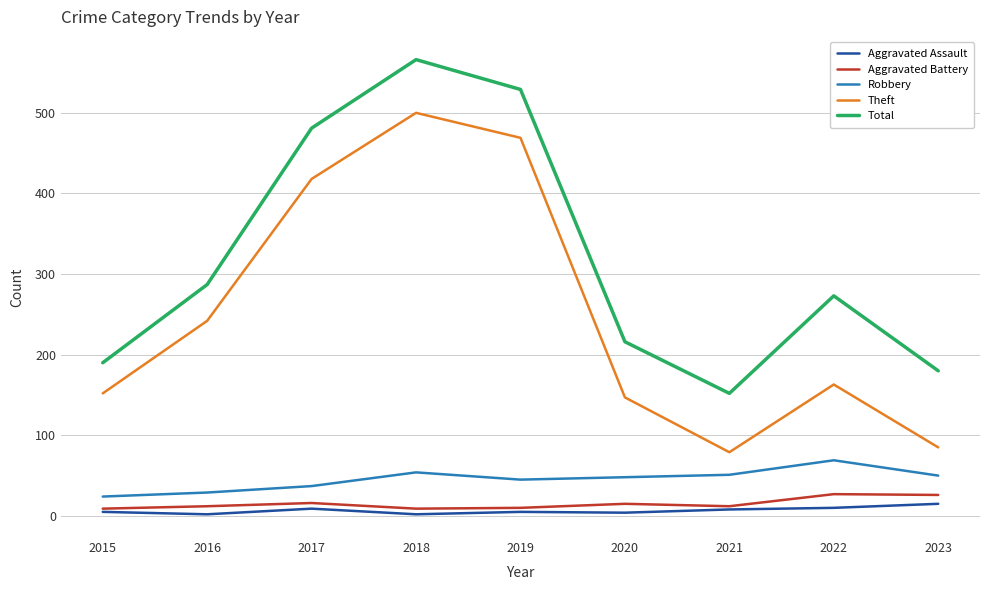

Is it true that Aggravated Battery equals 15 at 2020?

True